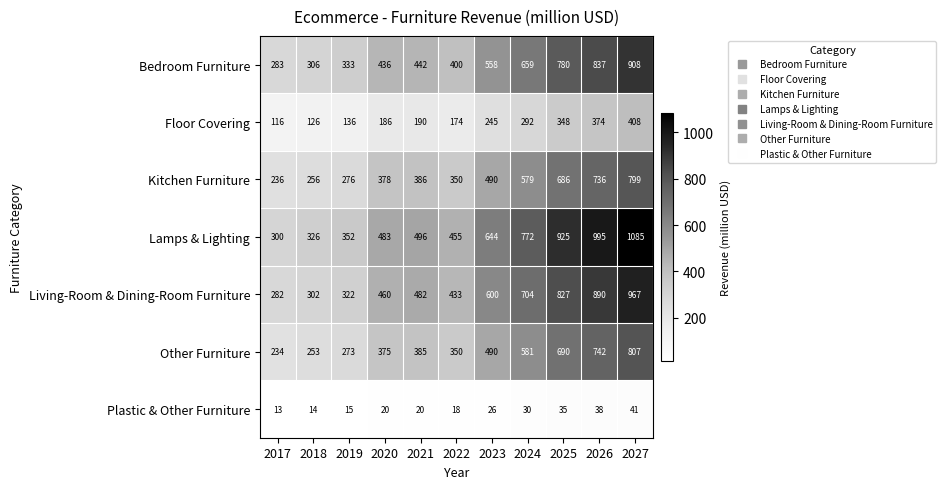

How many categories are shown in the chart?

11